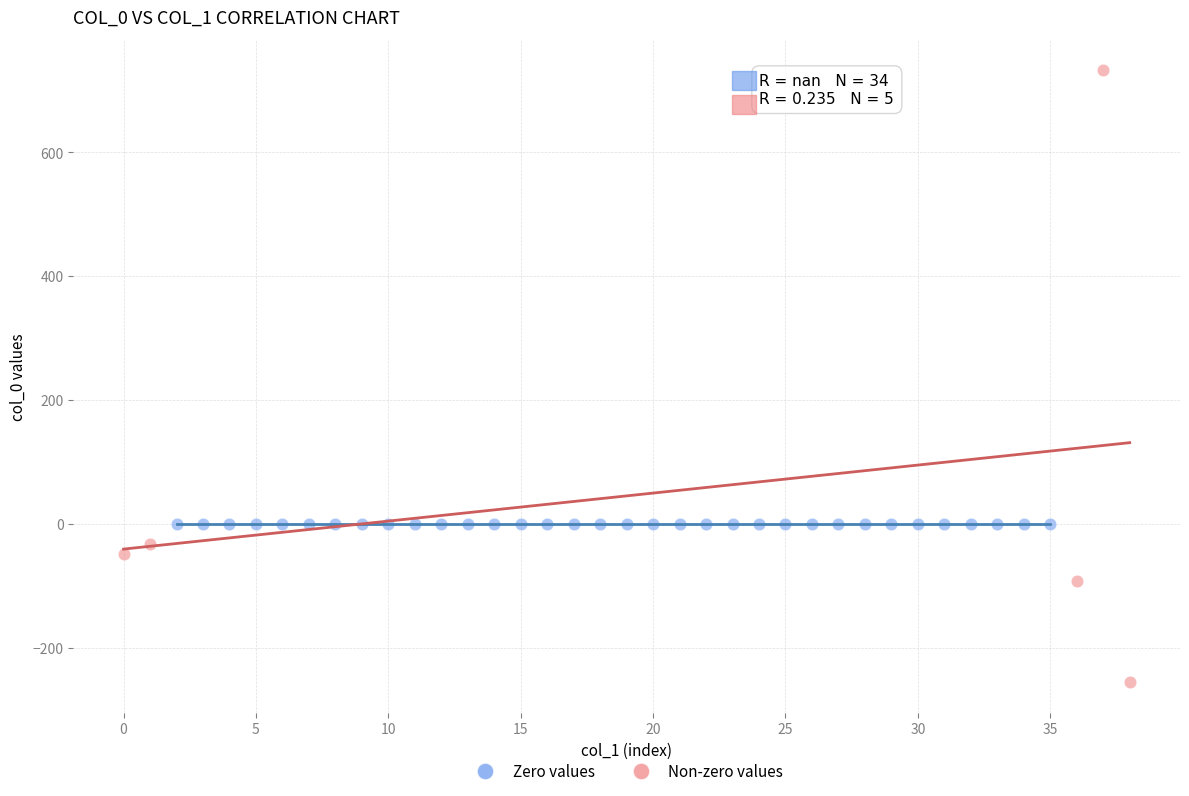

Which series contains the lowest Y value?

Non-zero values